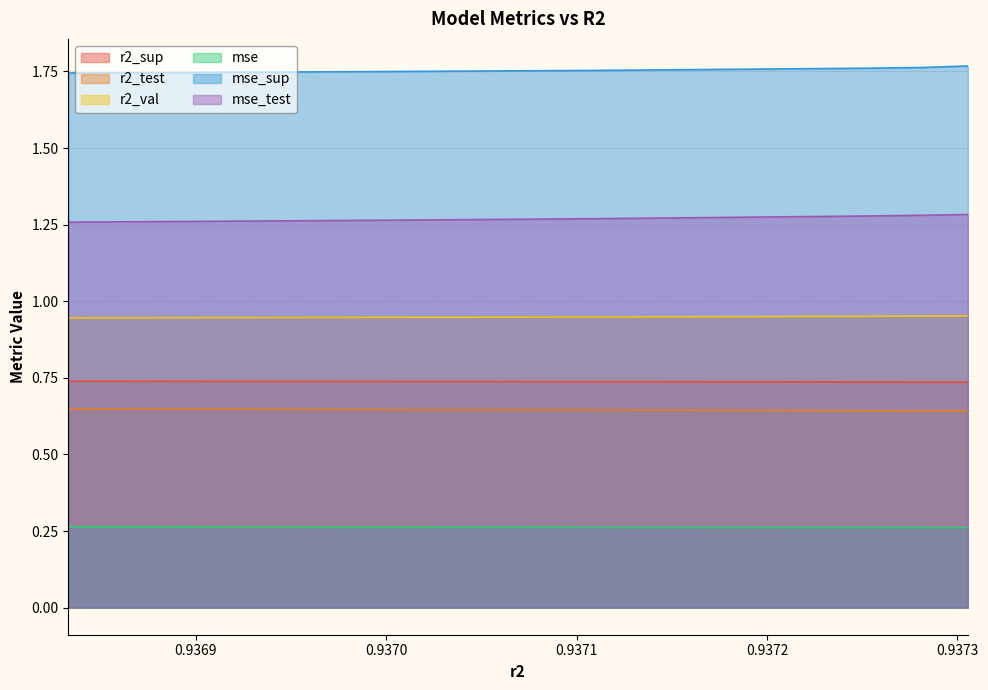

The value of r2_val at model_1_37_4 is 0.6. True or false?

False